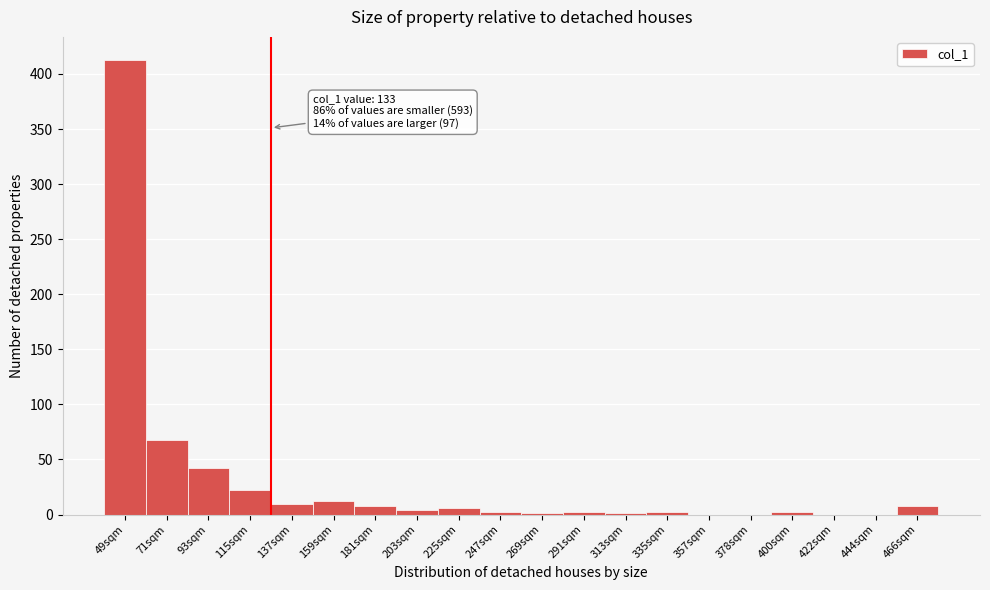

True or false: the data shows 6 at 225sqm.

True